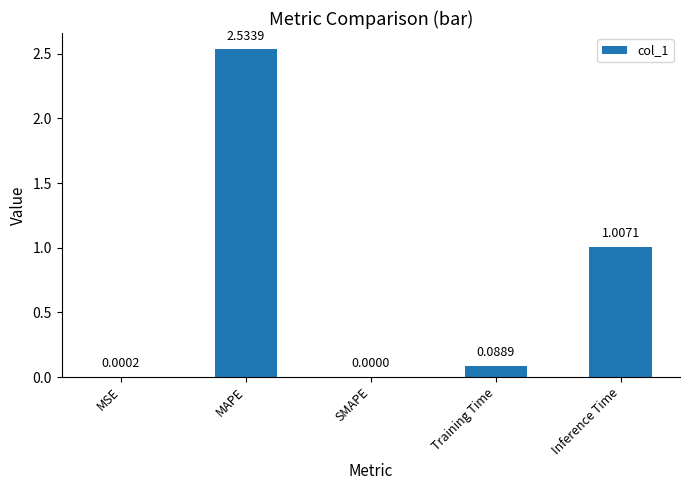

How many positive values are there?

4